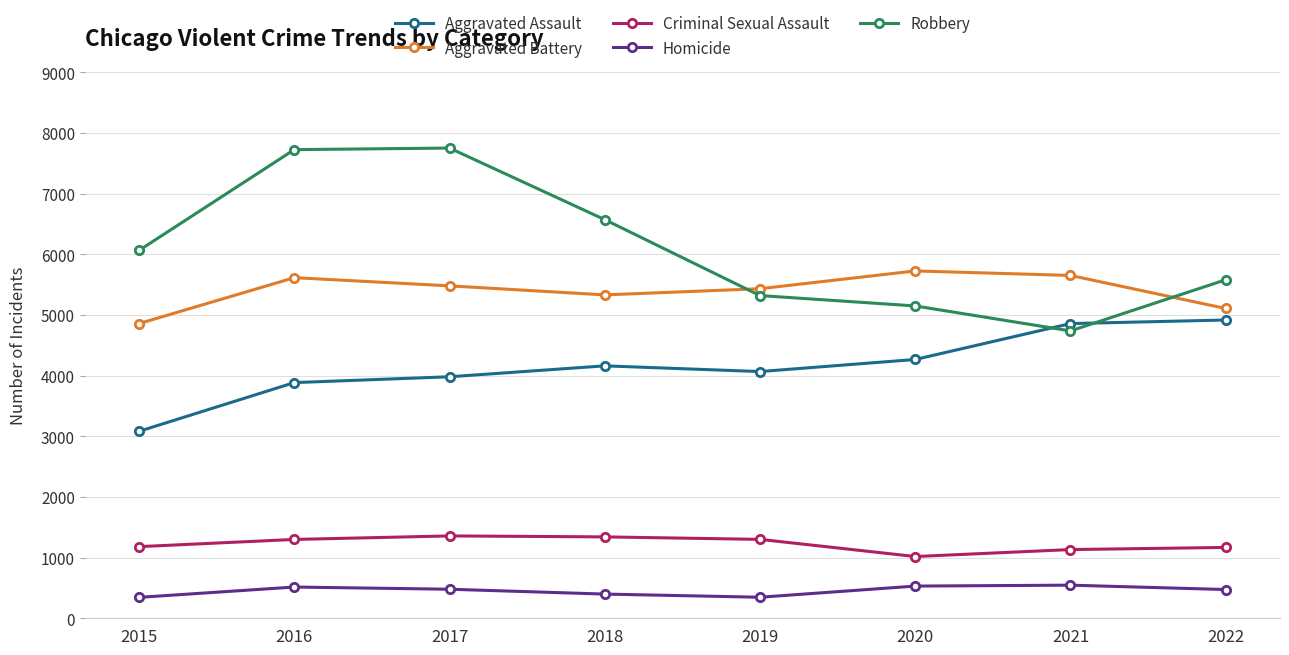

At how many categories does at least one series exceed 2114?

8